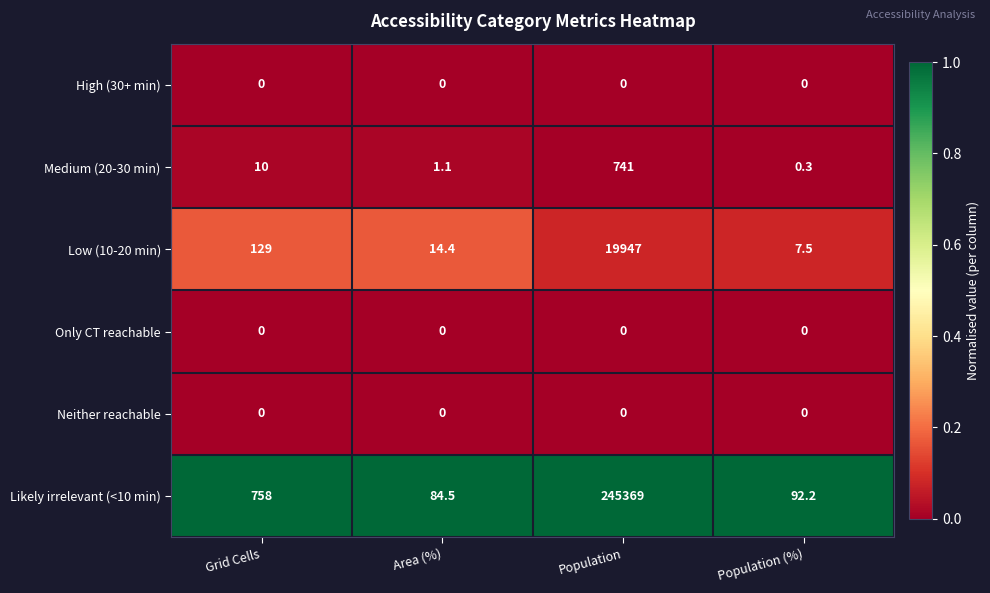

Reading right to left, list all the values displayed in this chart.

High (30+ min): 0.0	0.0	0.0	0.0
Medium (20-30 min): 0.3	741.0	1.1	10.0
Low (10-20 min): 7.5	19947.0	14.4	129.0
Only CT reachable: 0.0	0.0	0.0	0.0
Neither reachable: 0.0	0.0	0.0	0.0
Likely irrelevant (<10 min): 92.2	245369.0	84.5	758.0